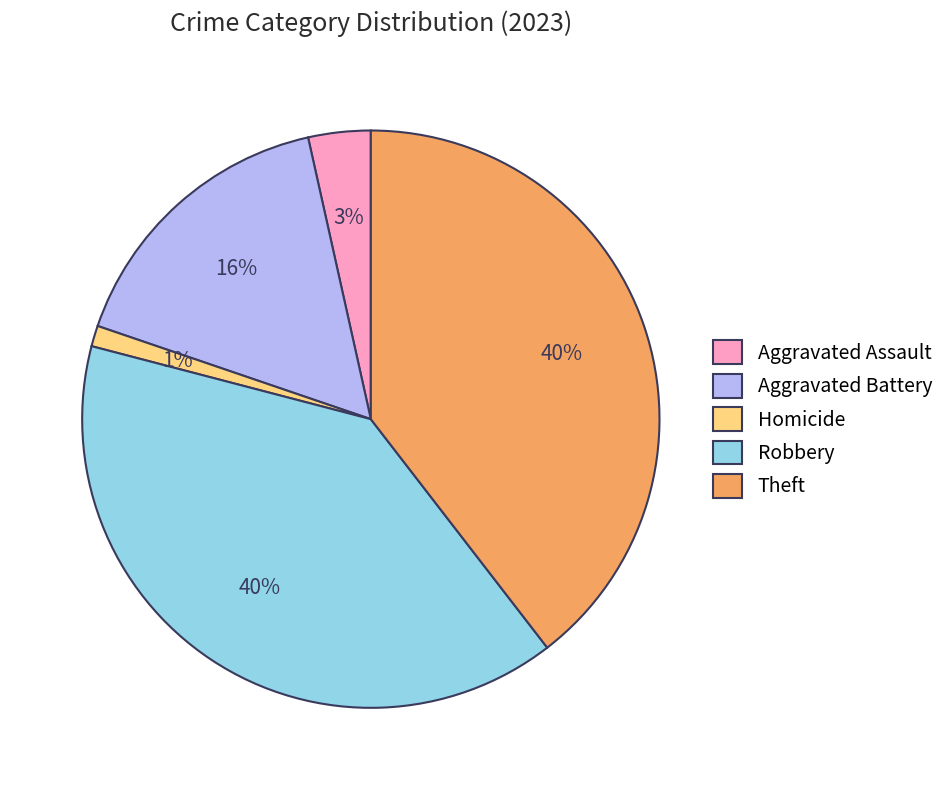

What percentage is the Aggravated Battery slice, to the nearest percent?

16%